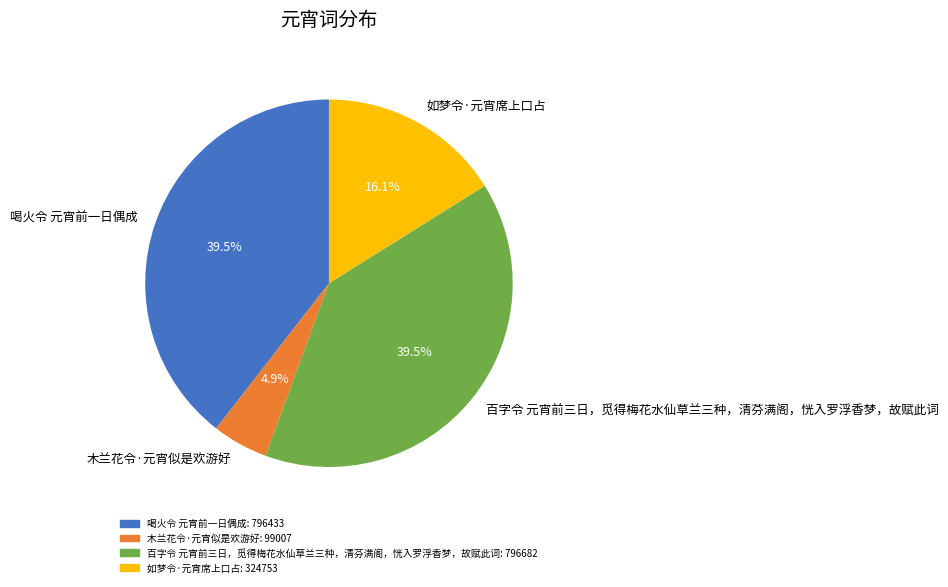

How many slices are in this pie chart?

4